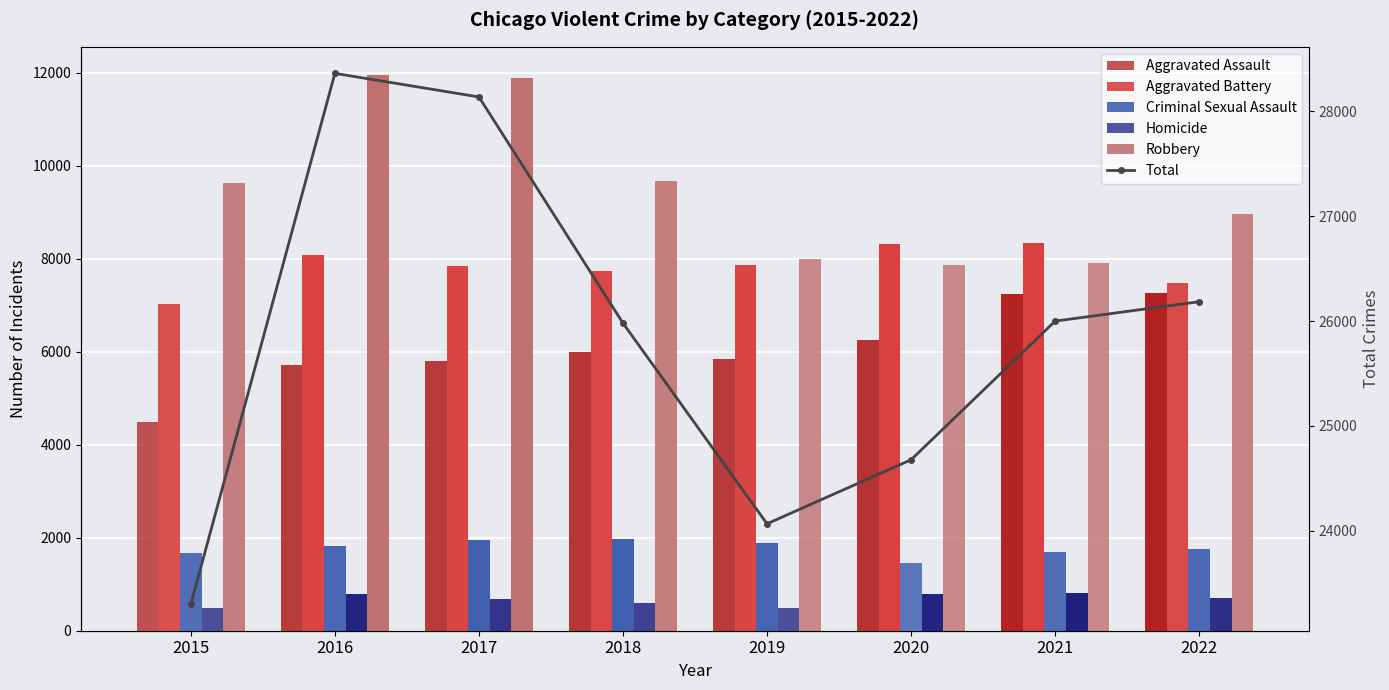

What is the total value across all series at 2019?

48136